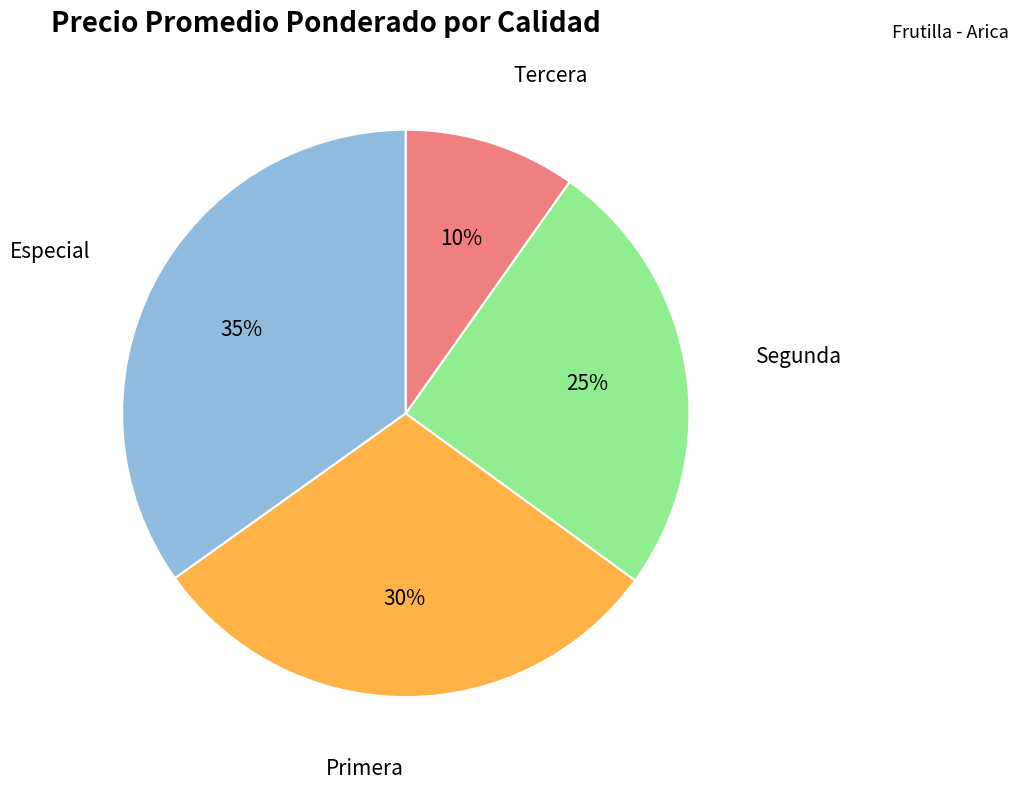

How many segments does this pie chart have?

4